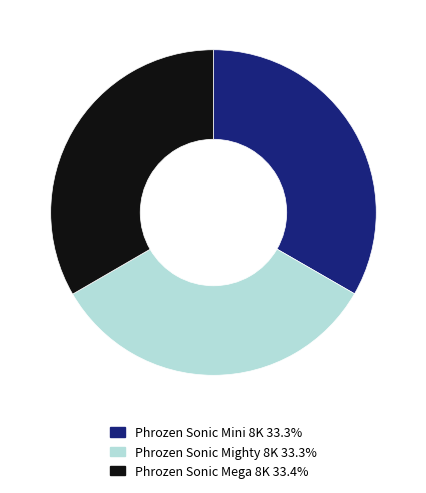

Count the number of slices in the pie.

3